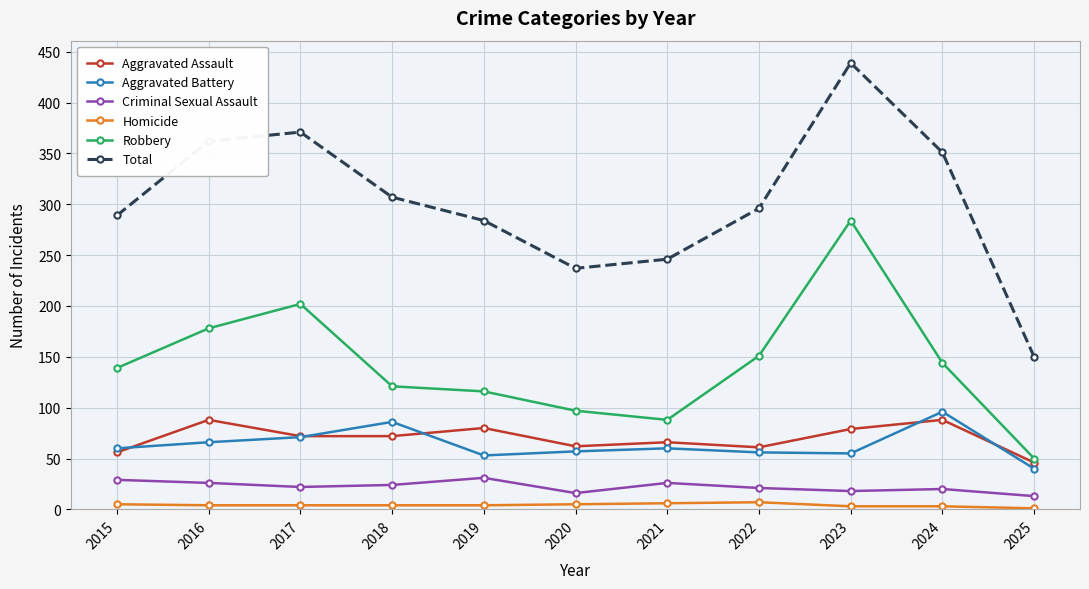

How many Homicide values are between 3 and 5?

8